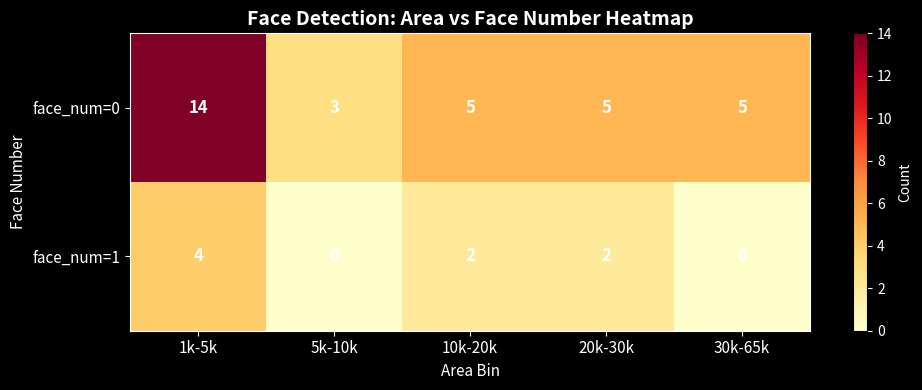

Reading left to right, transcribe all the data shown in this chart.

face_num=0: 1k-5k=14	5k-10k=3	10k-20k=5	20k-30k=5	30k-65k=5
face_num=1: 1k-5k=4	5k-10k=0	10k-20k=2	20k-30k=2	30k-65k=0